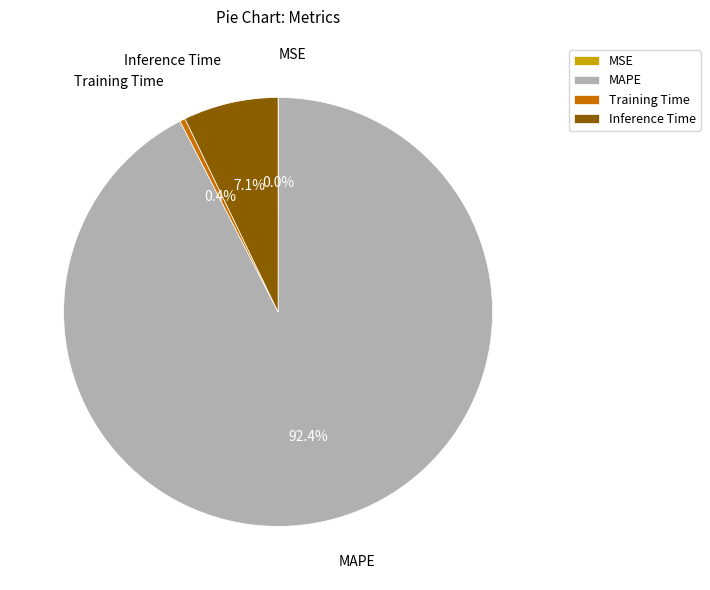

What is the largest slice in the pie chart?

MAPE